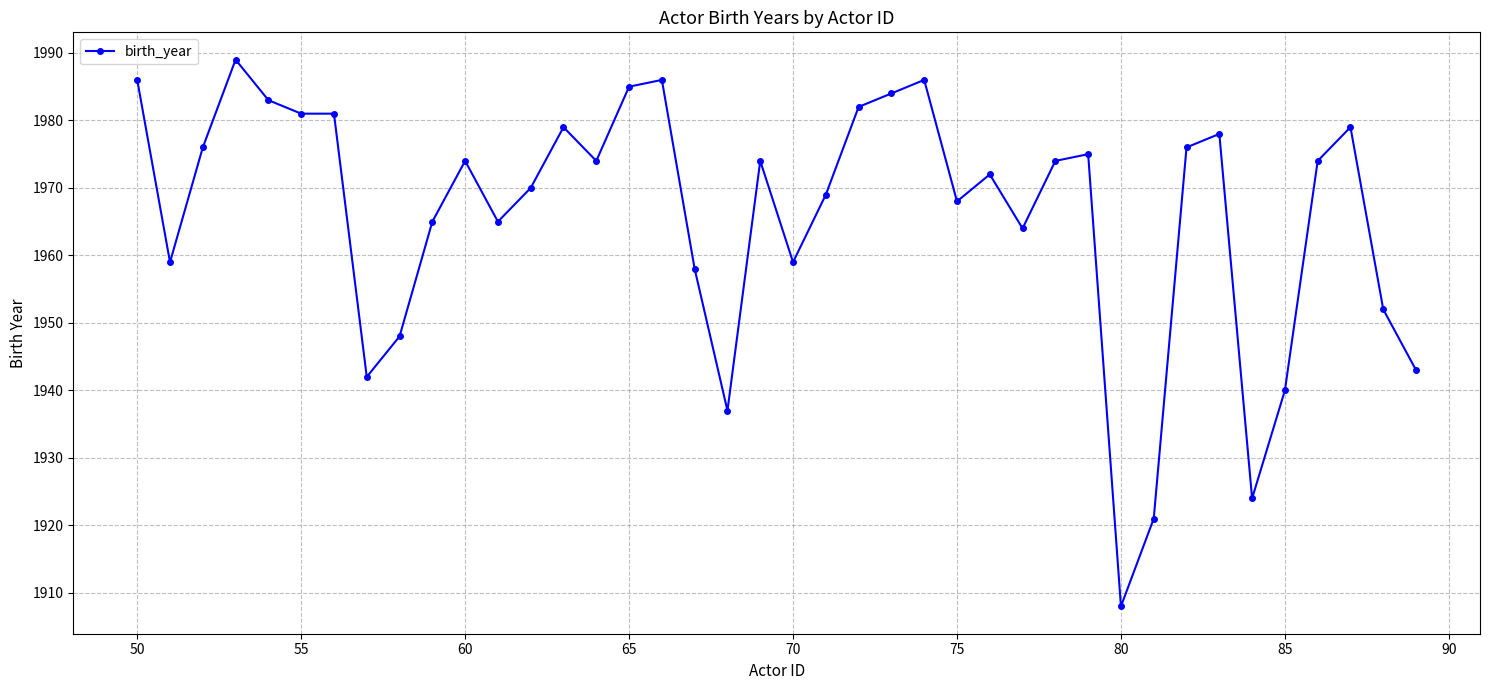

True or false: there are more than 2 points higher than both neighbors.

True